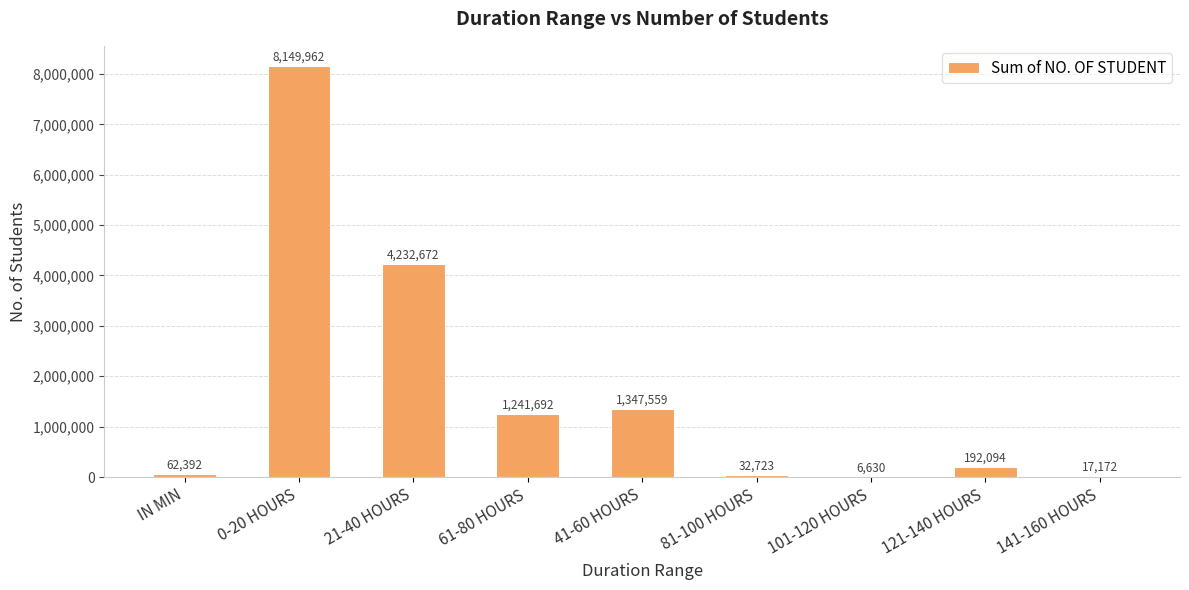

What is the maximum value shown in the chart?

8149962